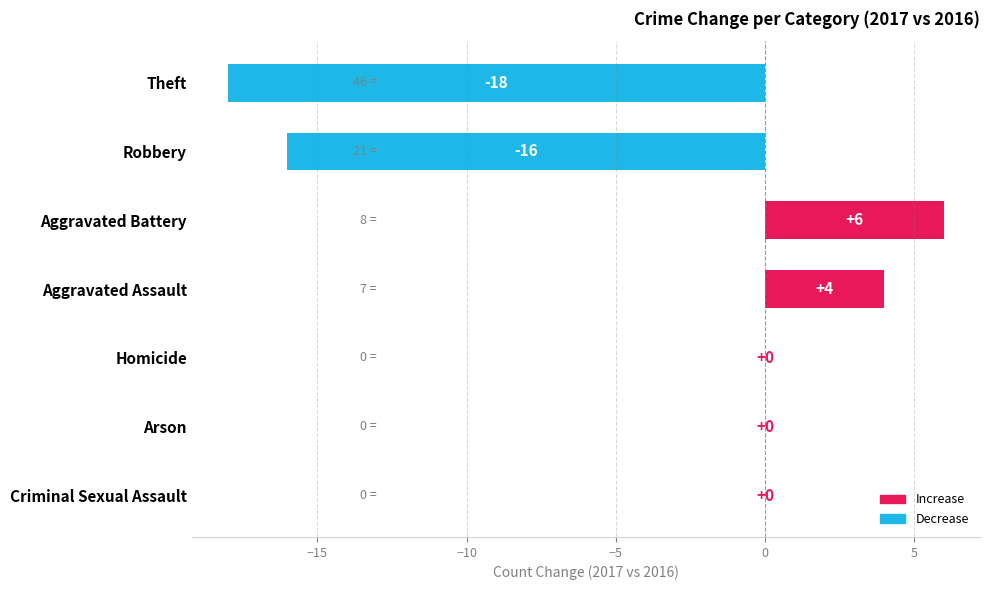

The chart shows a value of 14 at Criminal Sexual Assault. True or false?

False